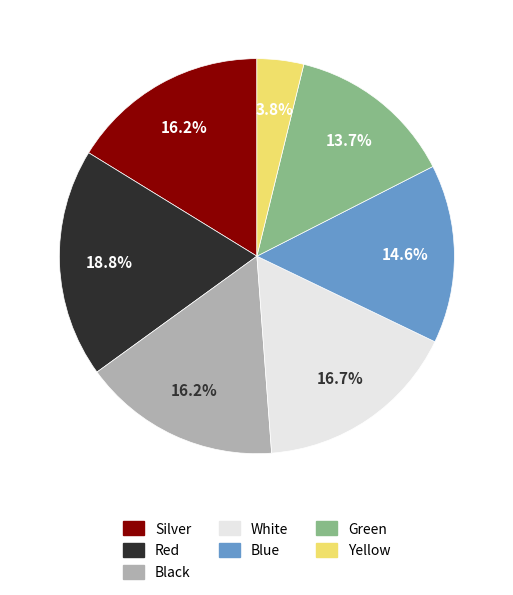

Which category has the smallest portion of the pie?

Yellow